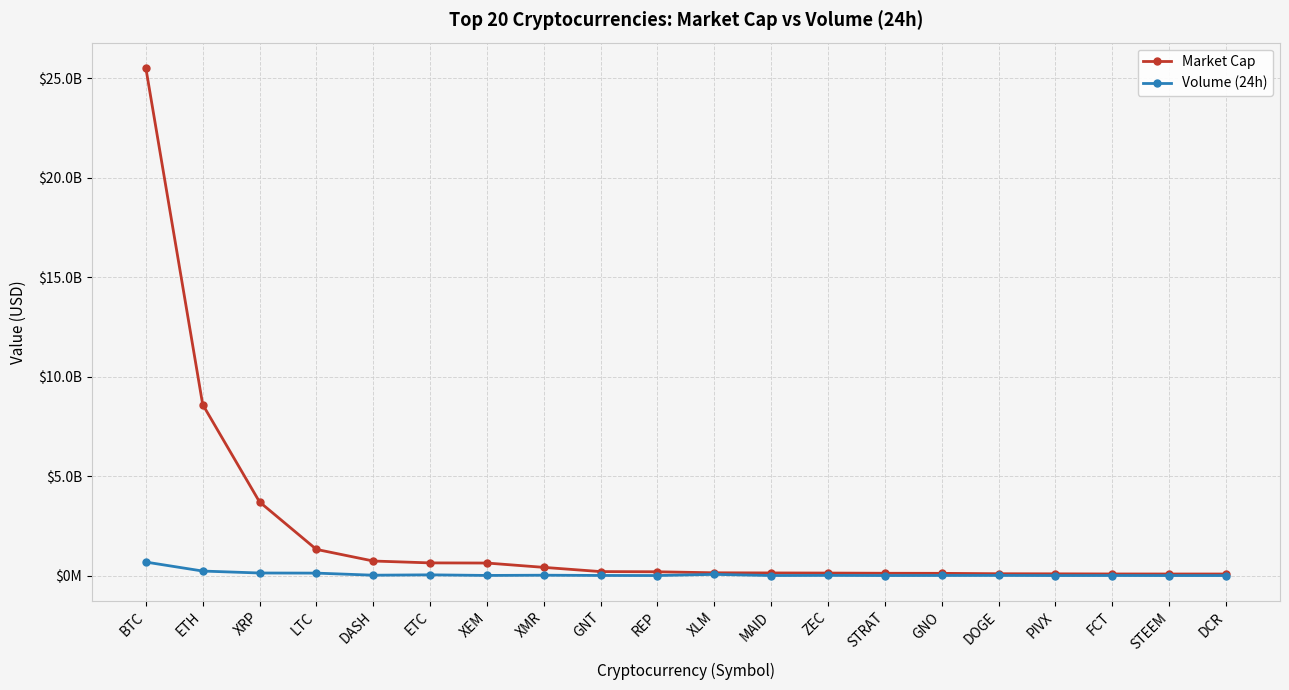

At which category is the sum across all series the highest?

BTC